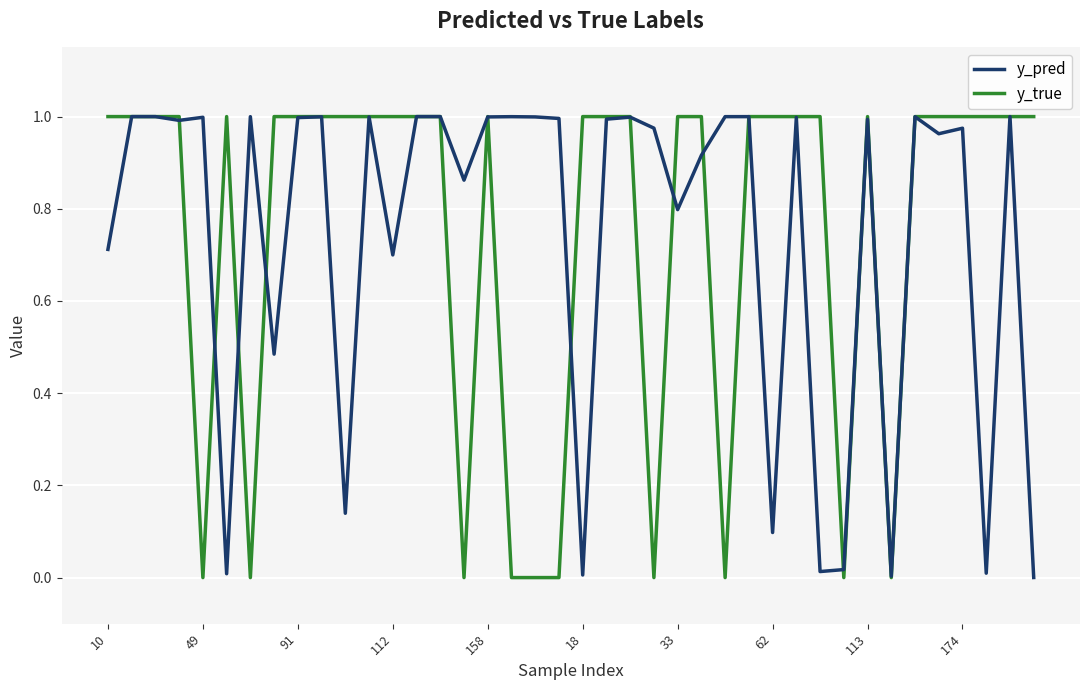

Which series ends up on top after the final intersection of y_pred and y_true?

y_true